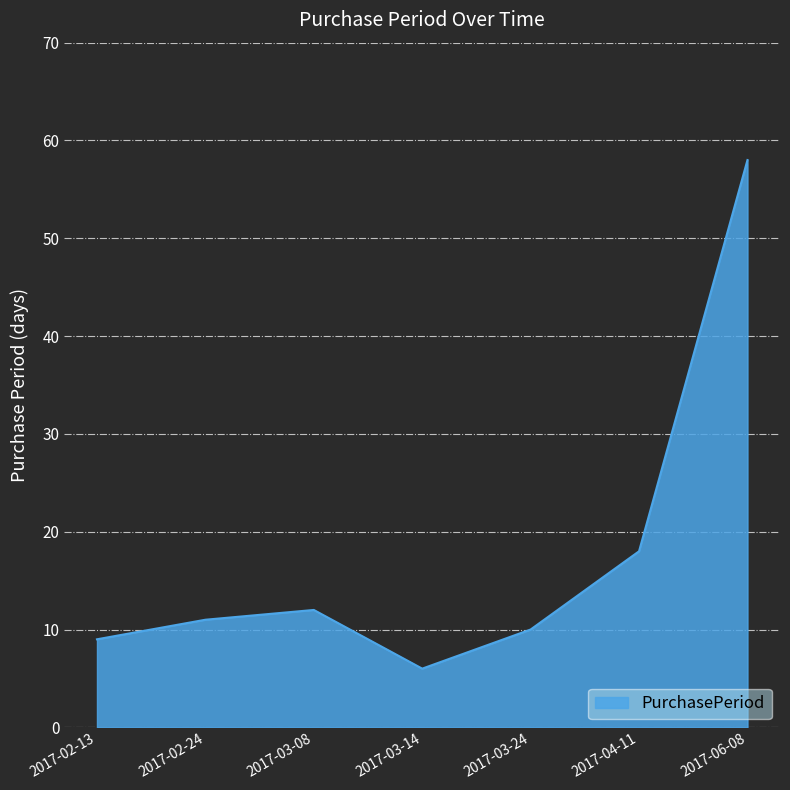

Which label corresponds to the smallest value in the chart?

2017-03-14